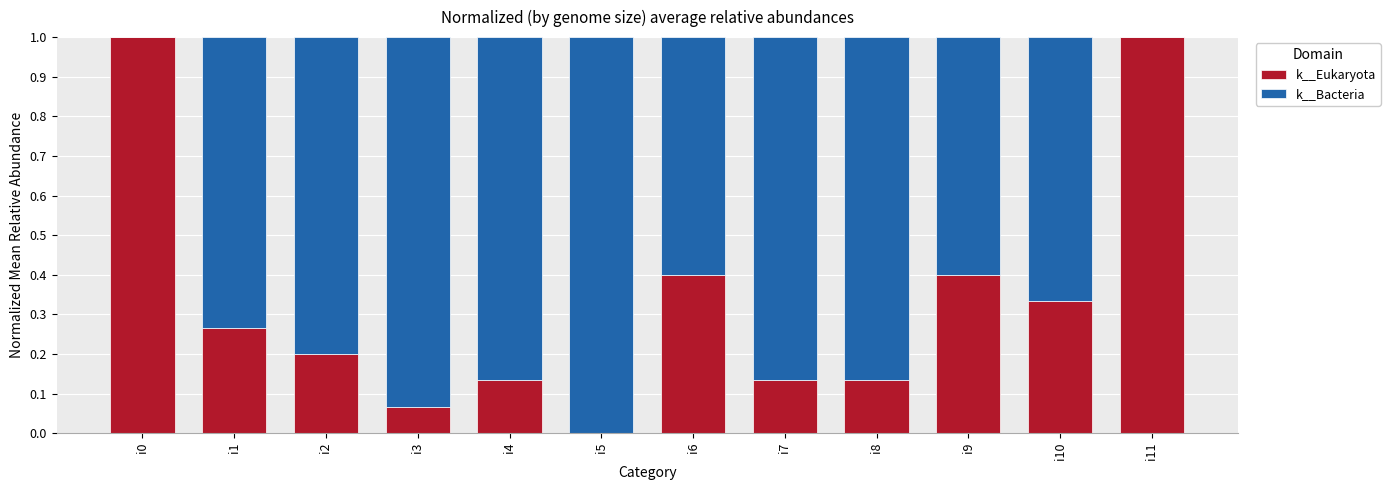

What is the sum of all k__Eukaryota values?

4.1